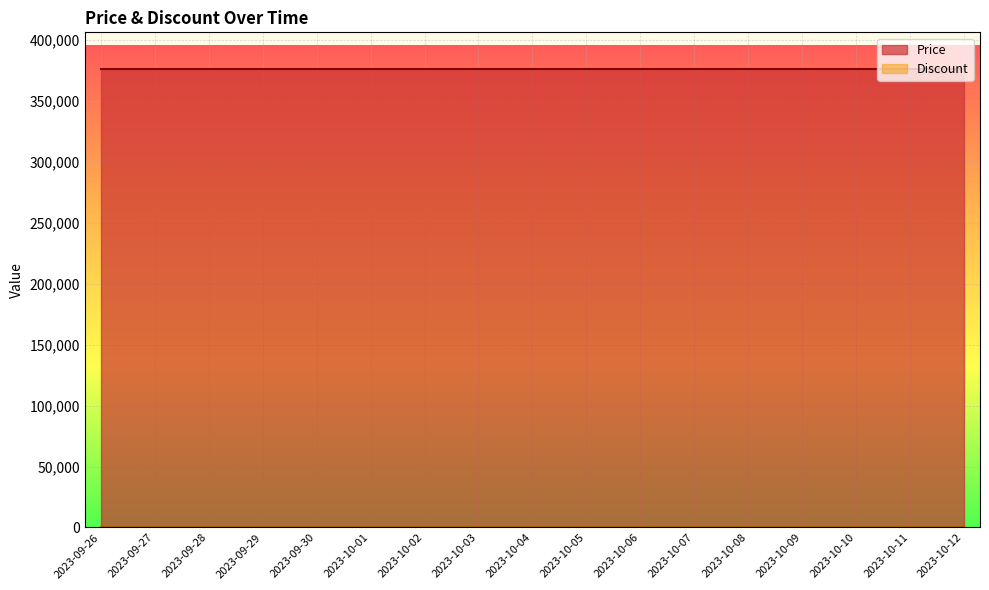

What is the greatest value displayed?

376000